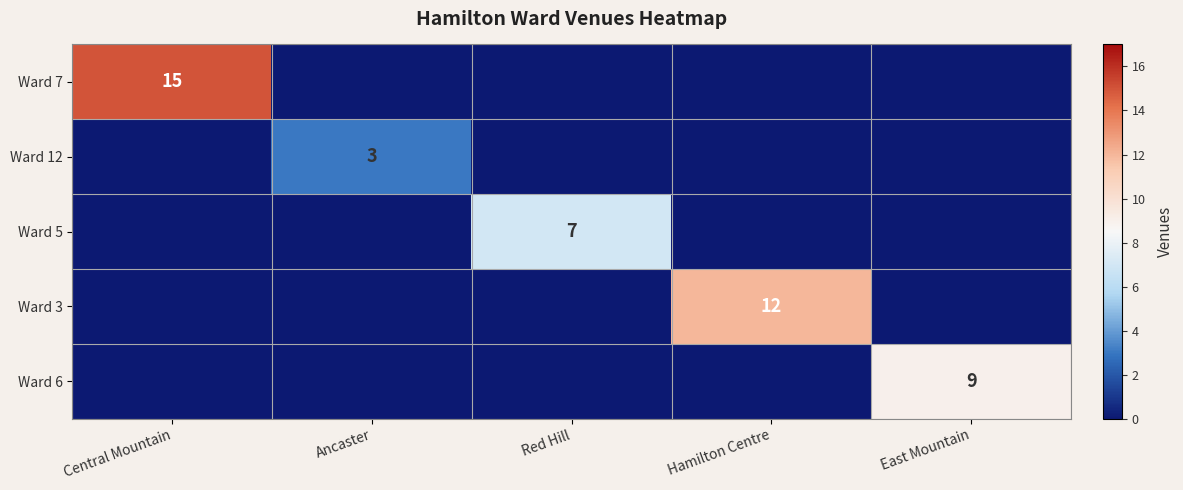

List the labels in order of Ward 7 value, largest first.

Central Mountain, Ancaster, Red Hill, Hamilton Centre, East Mountain